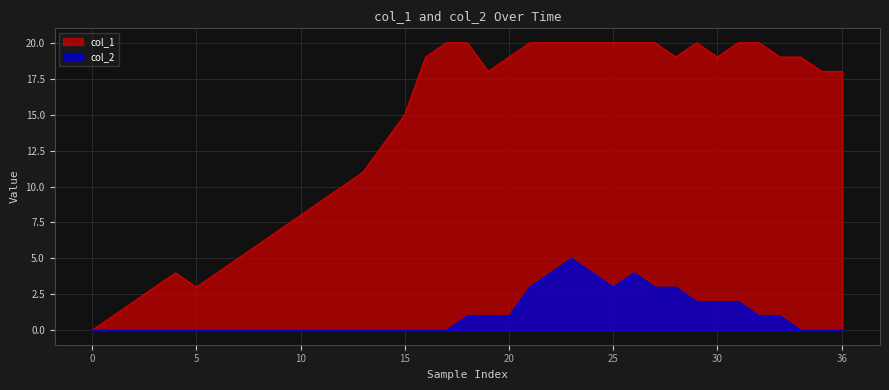

True or false: col_1 has more than 1 interior local peaks.

True